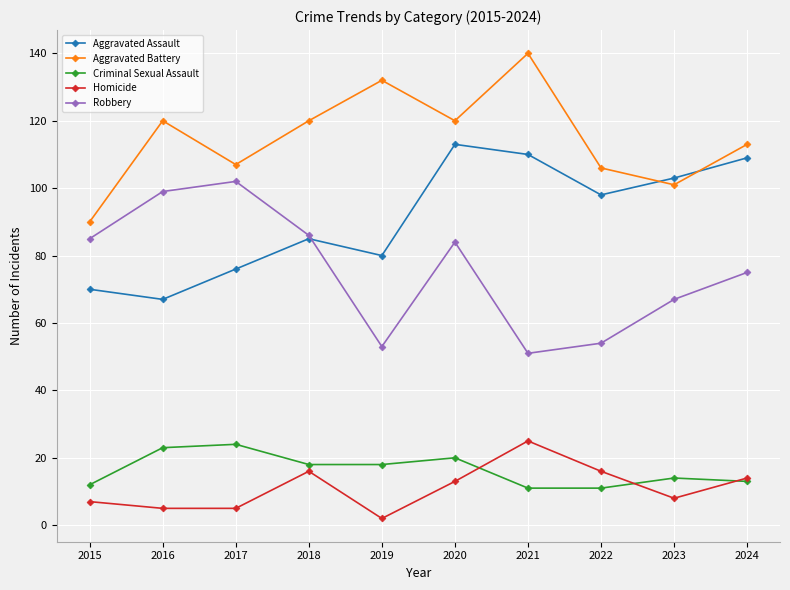

How many lines are shown in the chart?

5